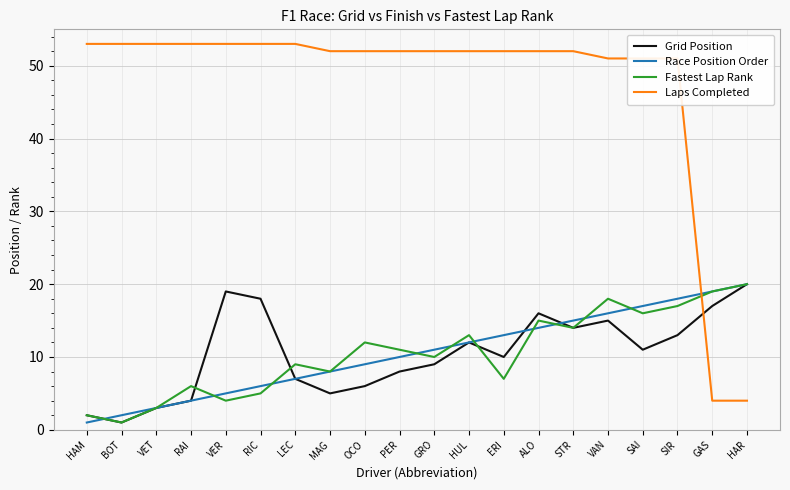

What position from the right is SAI?

4